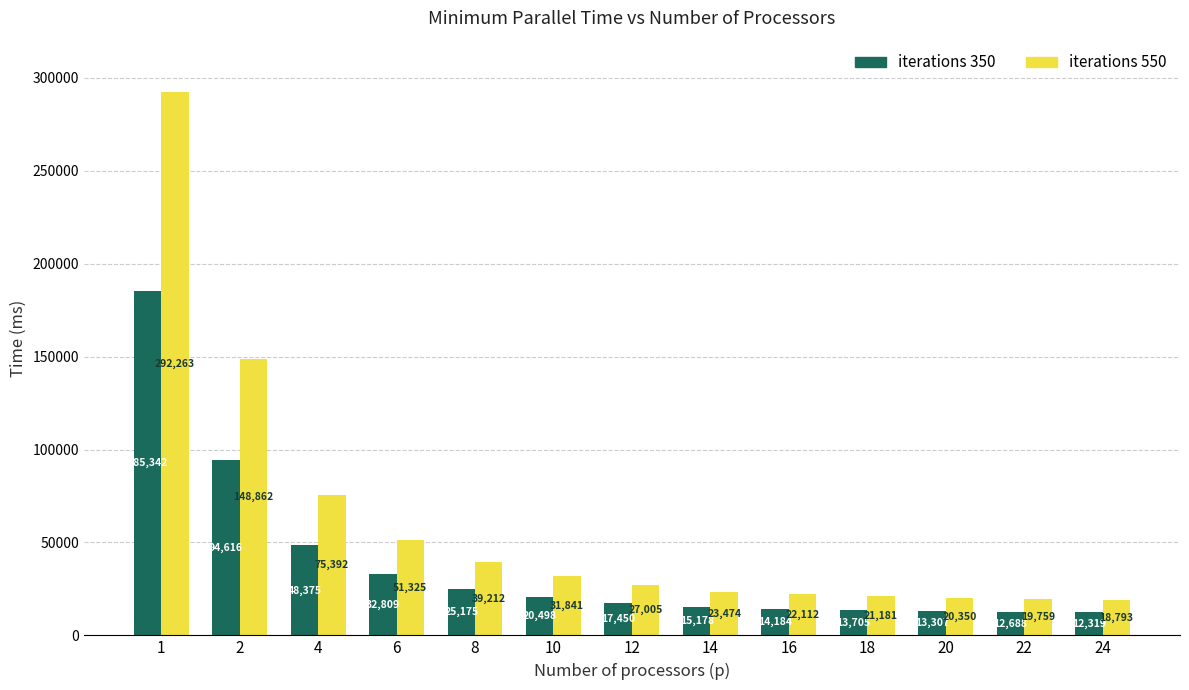

Is it true that iterations 350 equals 15178 at 14?

True